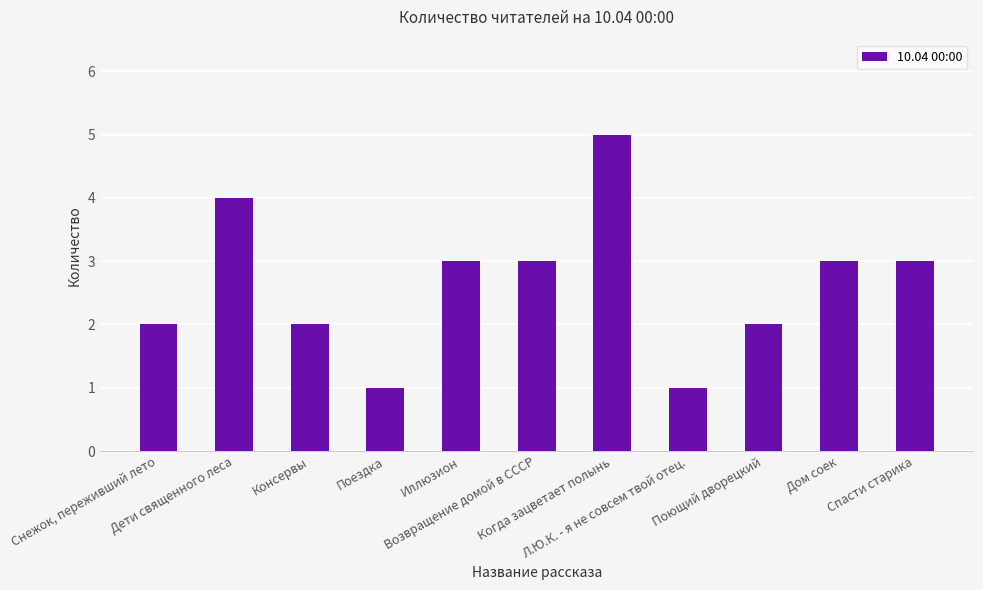

True or false: the data shows 3 at Спасти старика.

True